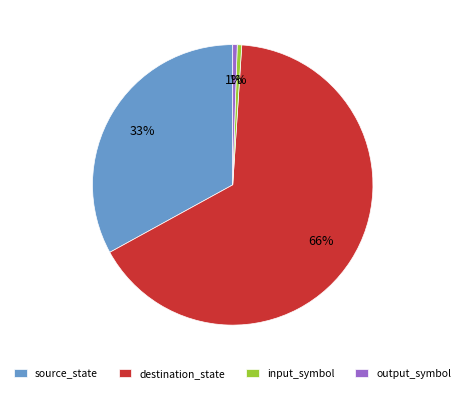

How many slices are in this pie chart?

4